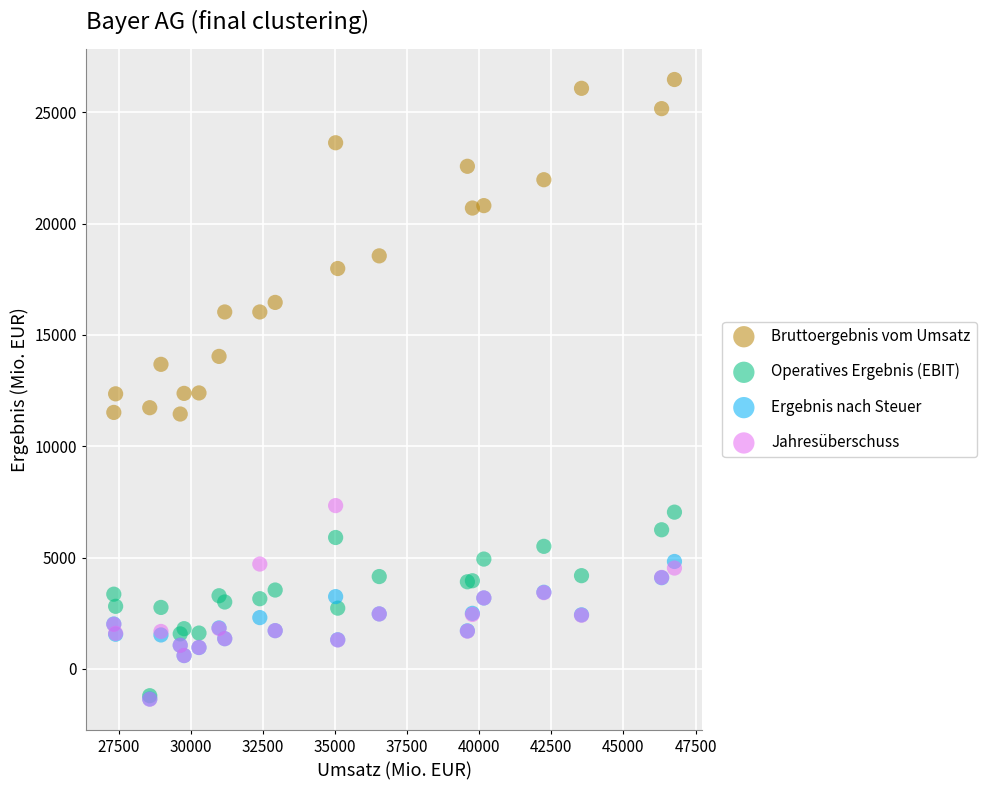

In the Bruttoergebnis vom Umsatz series, what Y value is closest to 18961?

18553